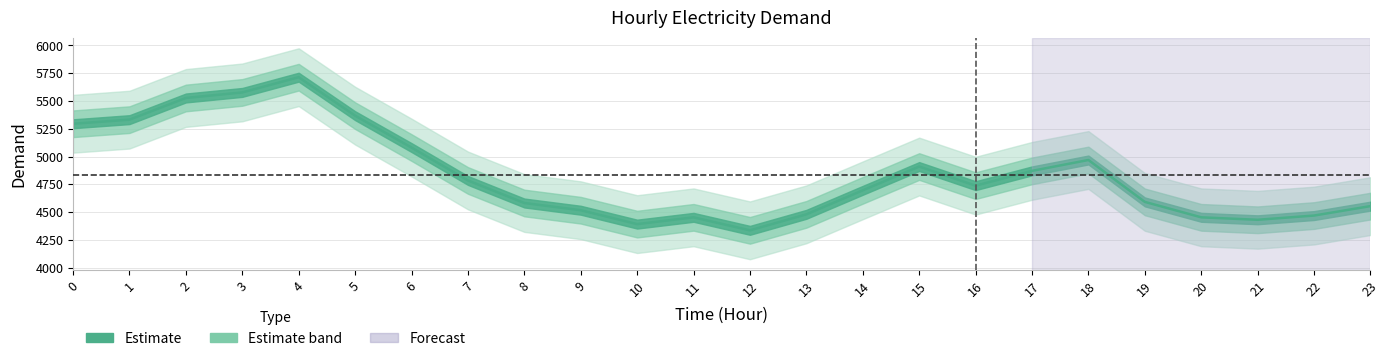

Does the chart display data point markers on the line(s)?

No